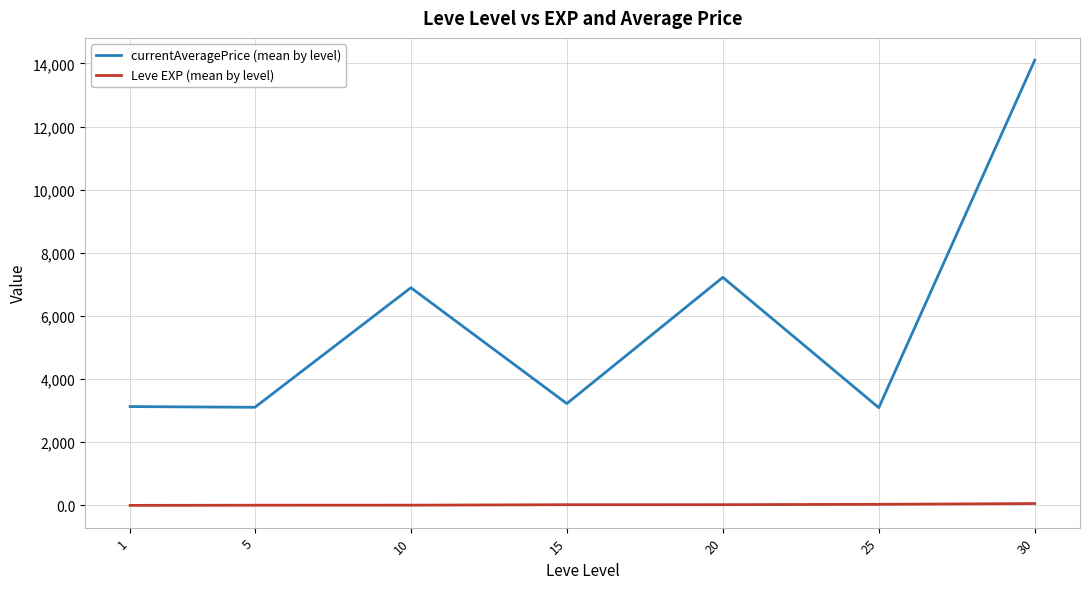

What is the spread (max minus min) of values at 10?

6889.0